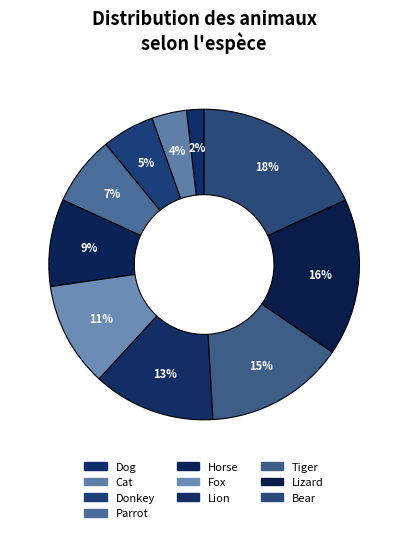

Is it true that Donkey is 1% of the pie?

False